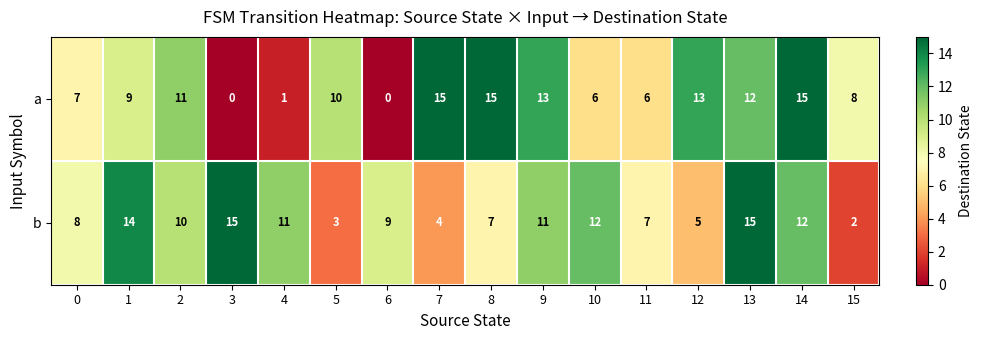

Between 5 and 8, which series saw the biggest shift?

a